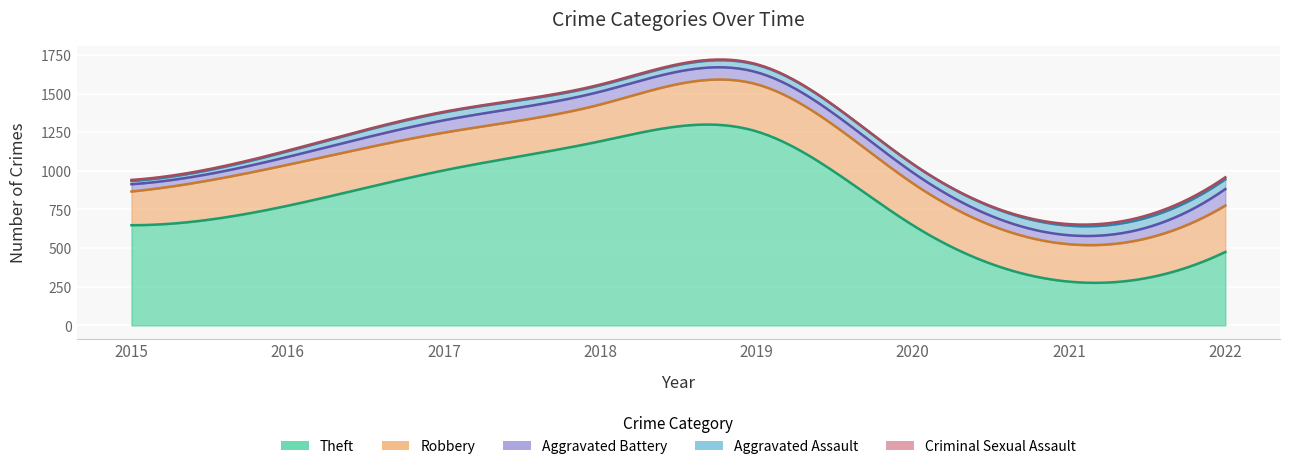

At how many categories does at least one series exceed 368?

7